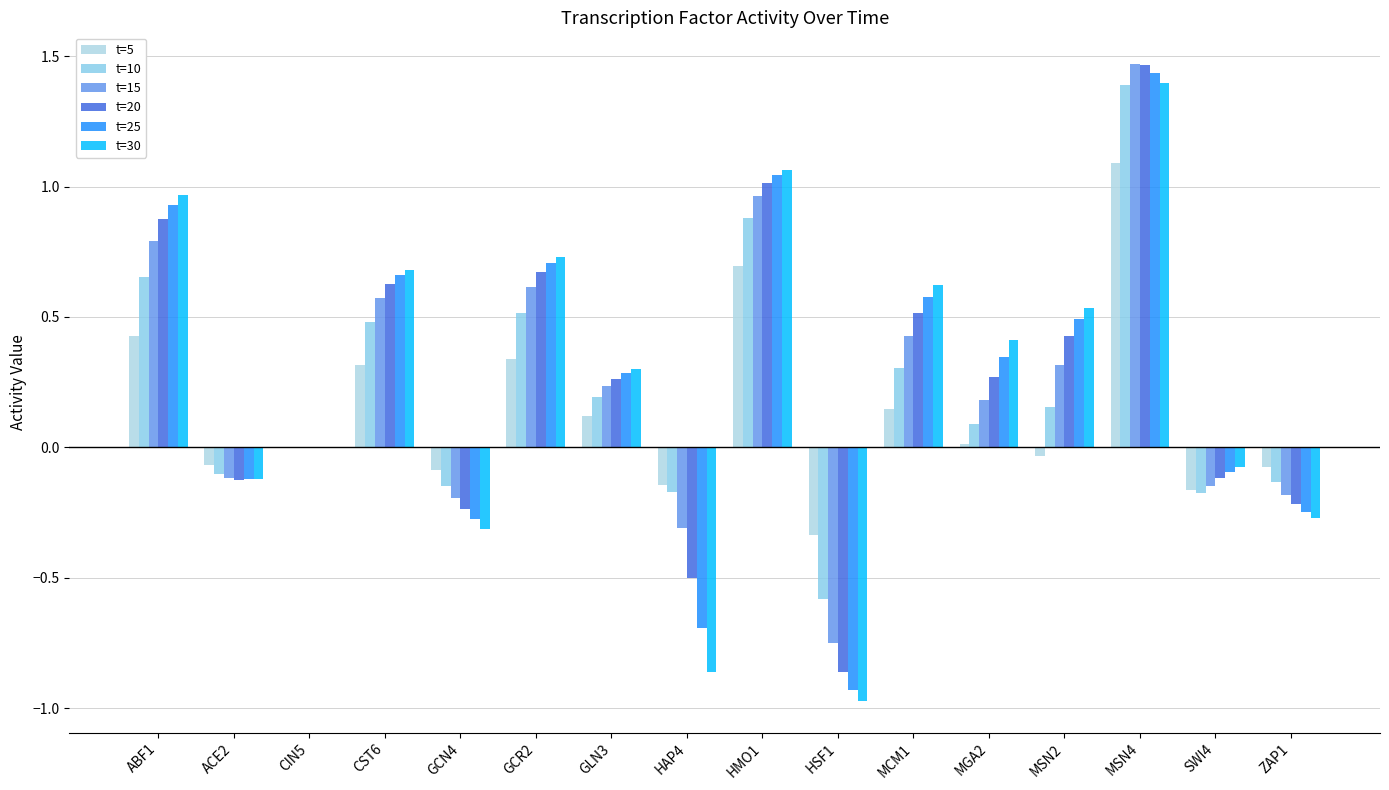

How many distinct data groups are displayed?

6